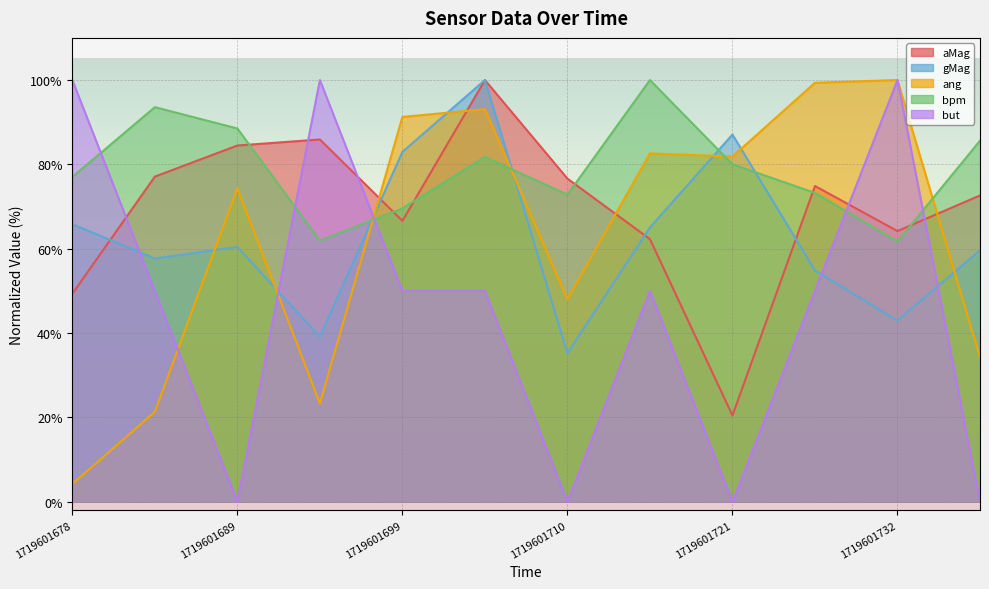

At which category does the chart reach its minimum across all series?

1719601689